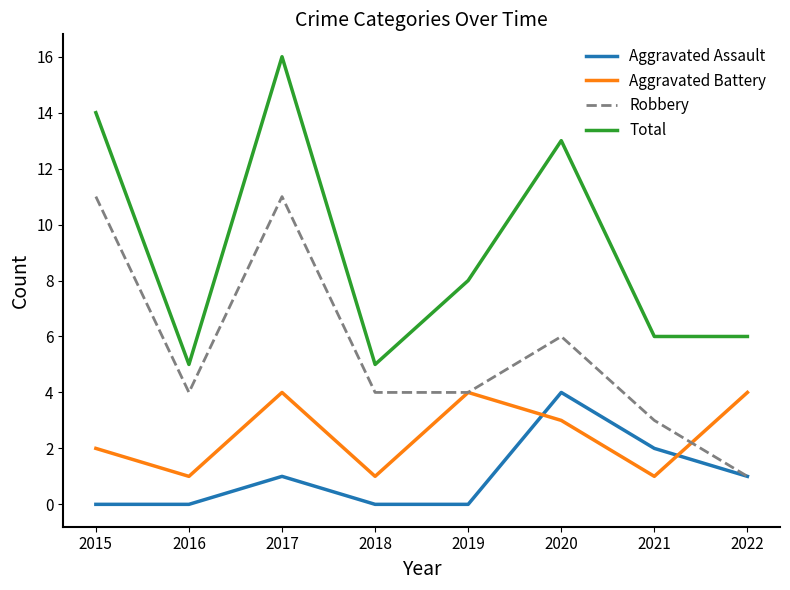

Is this an area chart (filled region under the line)?

No